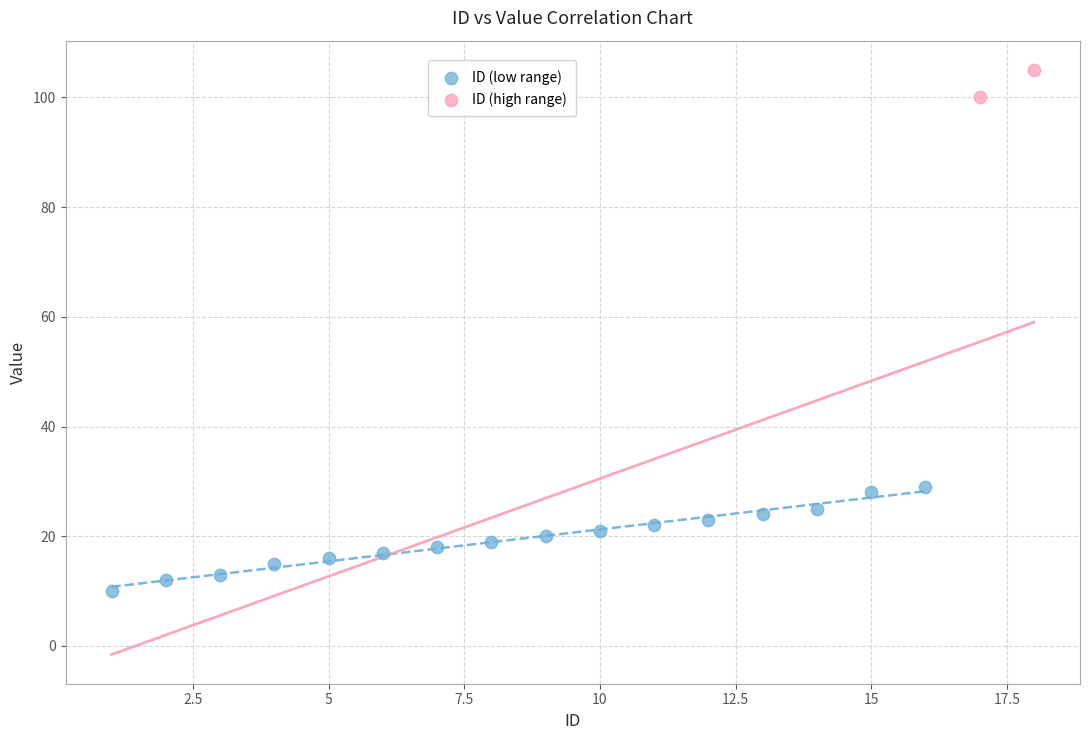

What are all the series names shown in the legend?

ID (low range), ID (high range)